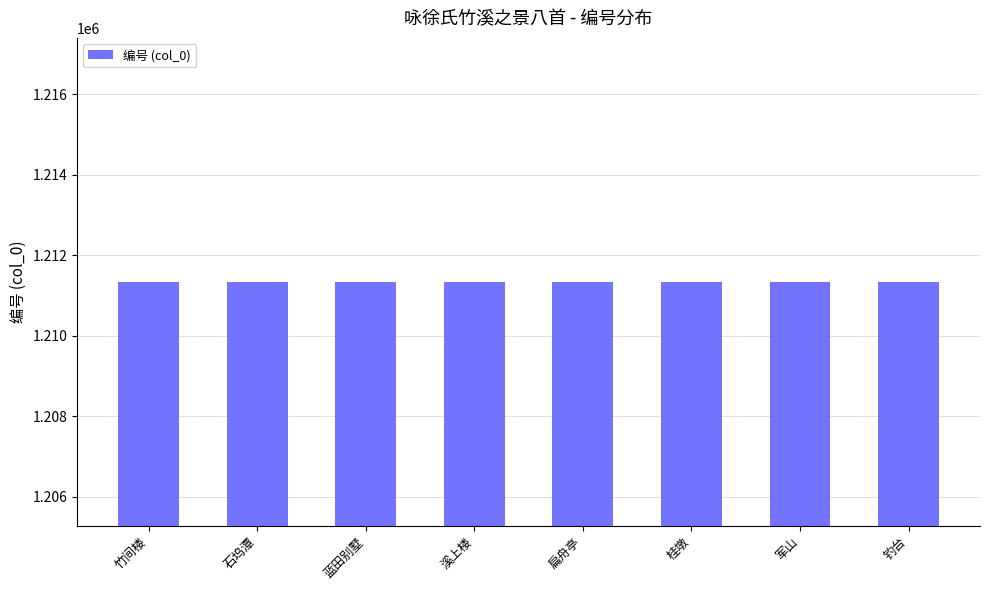

What is the sum of the values at 军山 and 溪上楼?

2422669